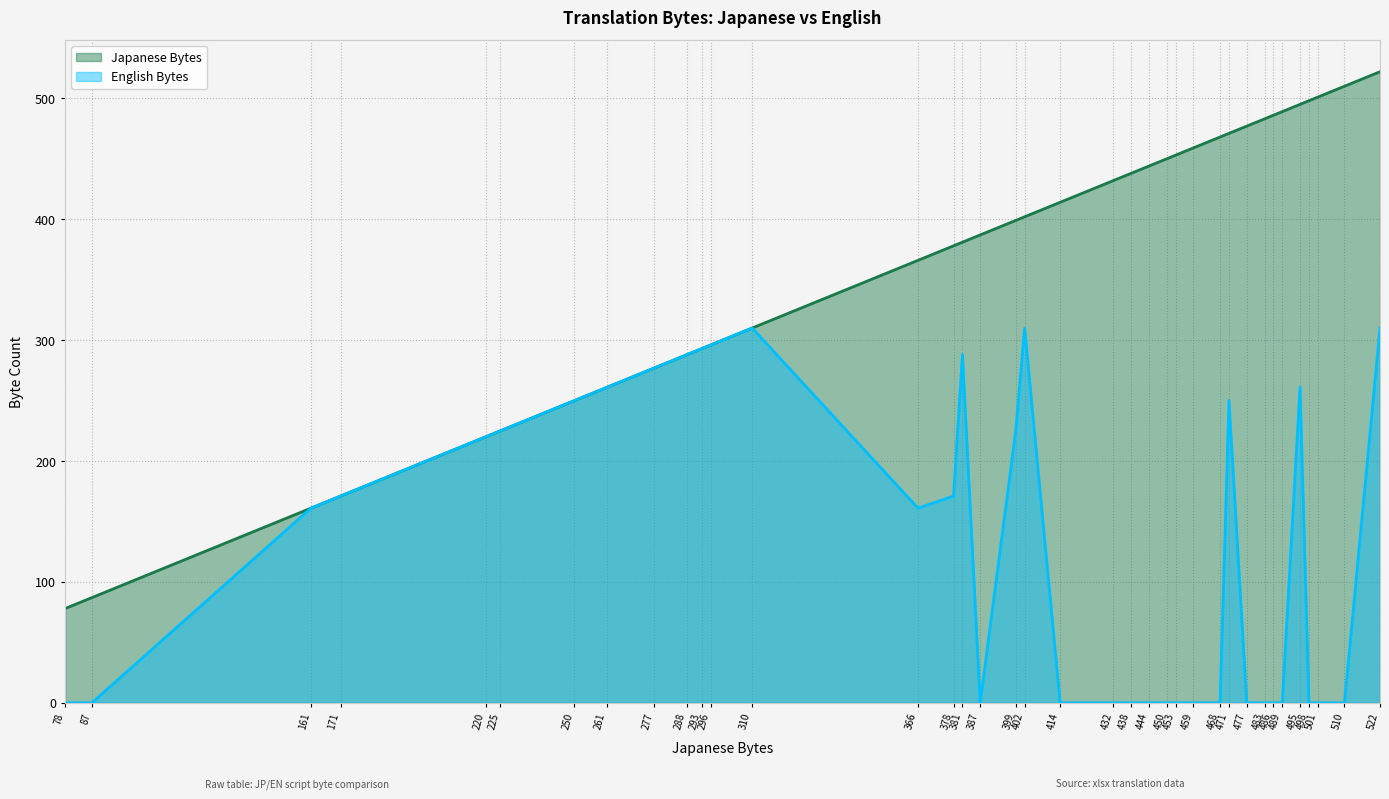

Read the English Bytes value at 288.

288